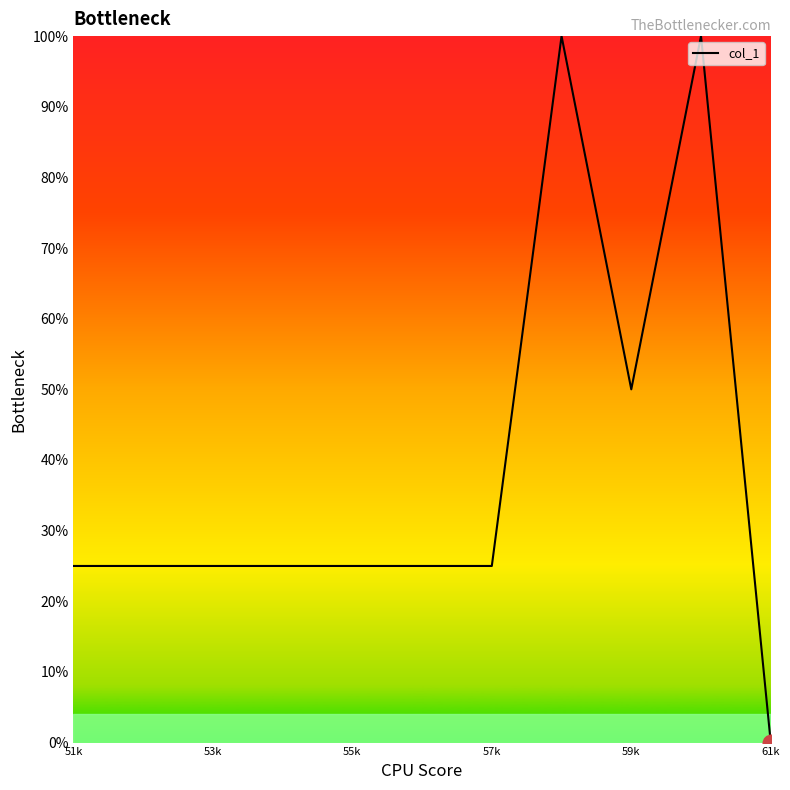

What is the average value?

38.6